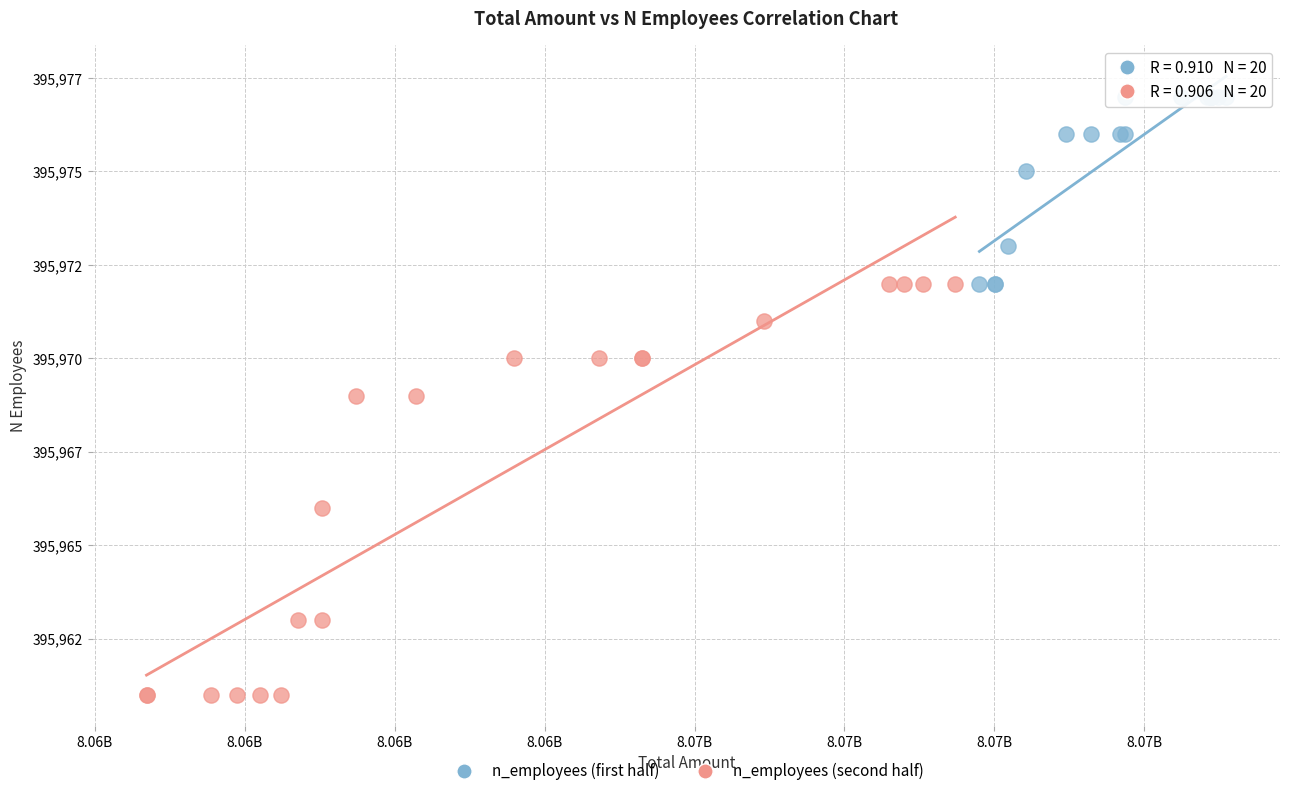

What are all the series names shown in the legend?

n_employees (first half), n_employees (second half)